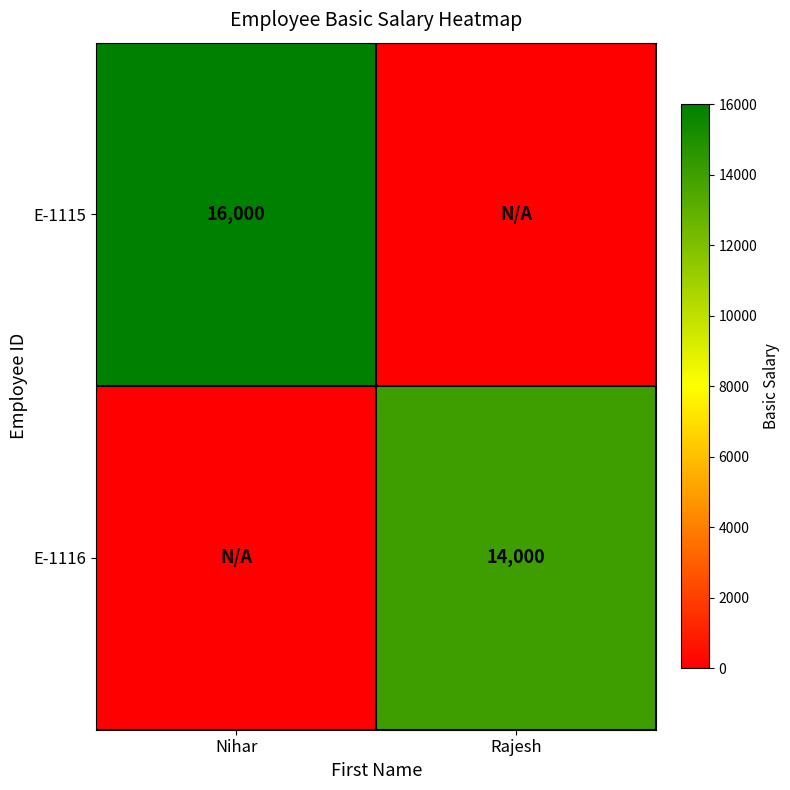

Is the value of E-1116 at Rajesh greater than the value of E-1115 at Nihar?

No